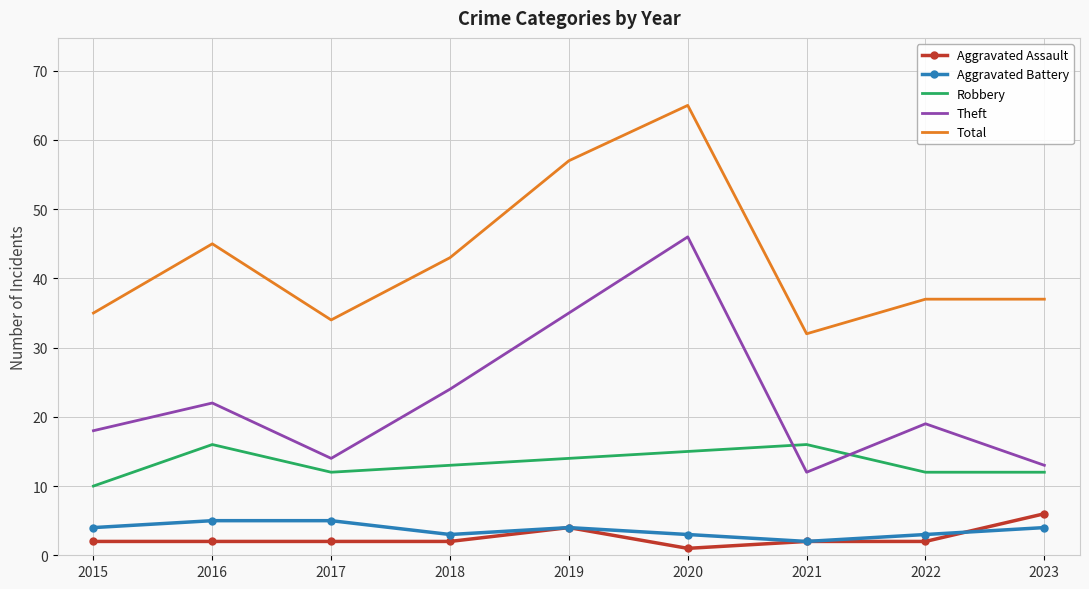

Which series changed the most between 2015 and 2017?

Theft